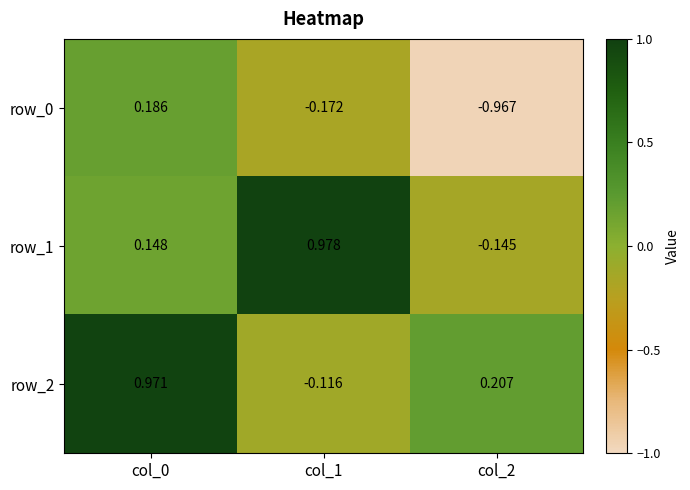

Which series has the largest total across all categories?

row_2